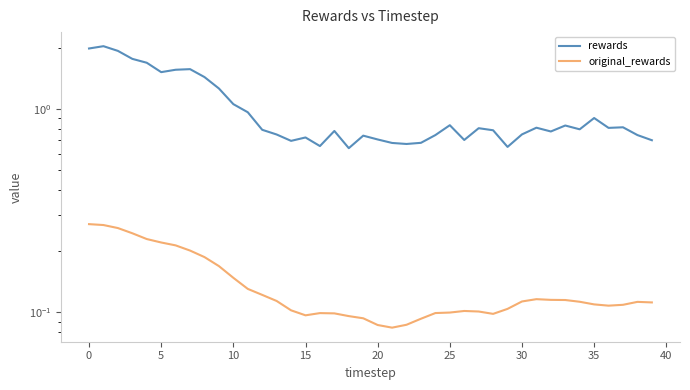

Does the chart have visible grid lines?

No